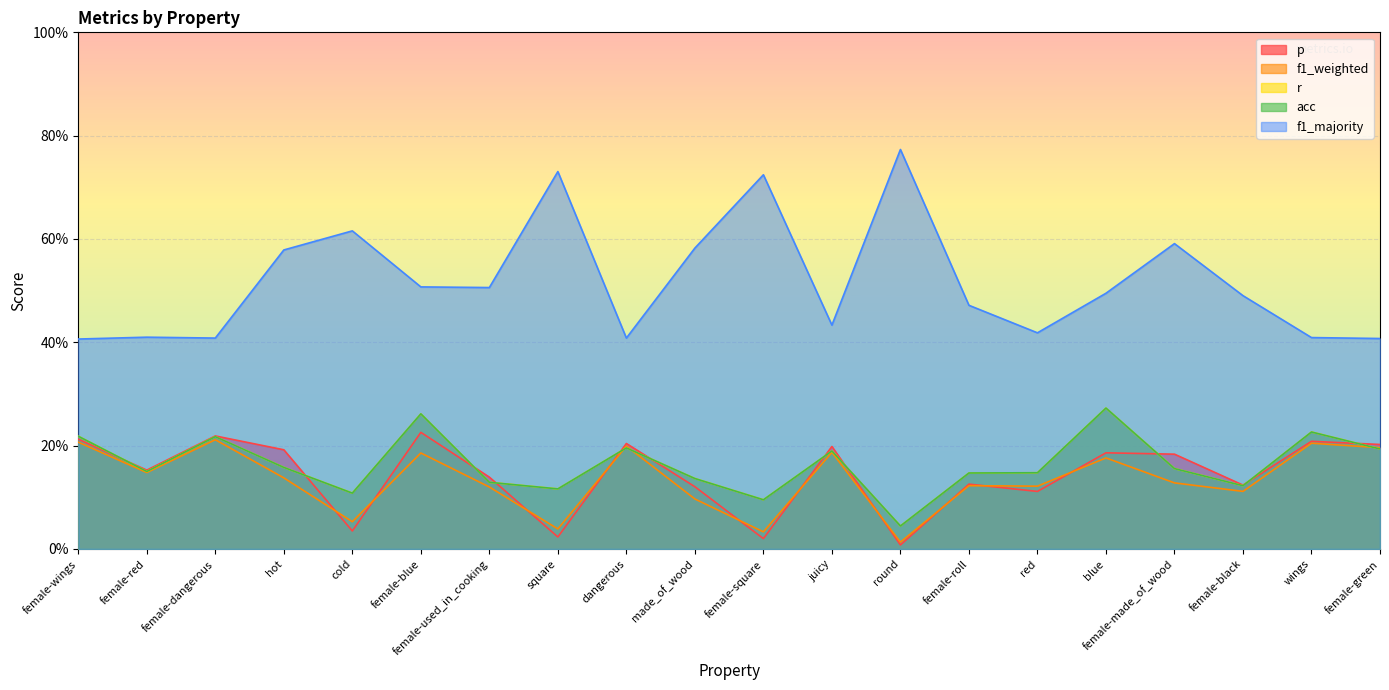

How many interior local peaks does the acc series have?

6